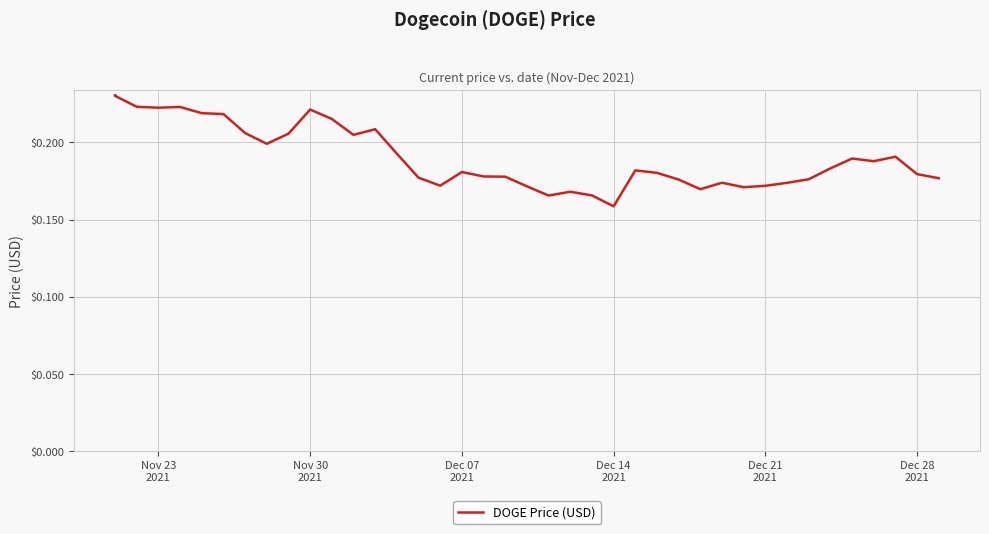

Count the values in the range 0 to 1.

40